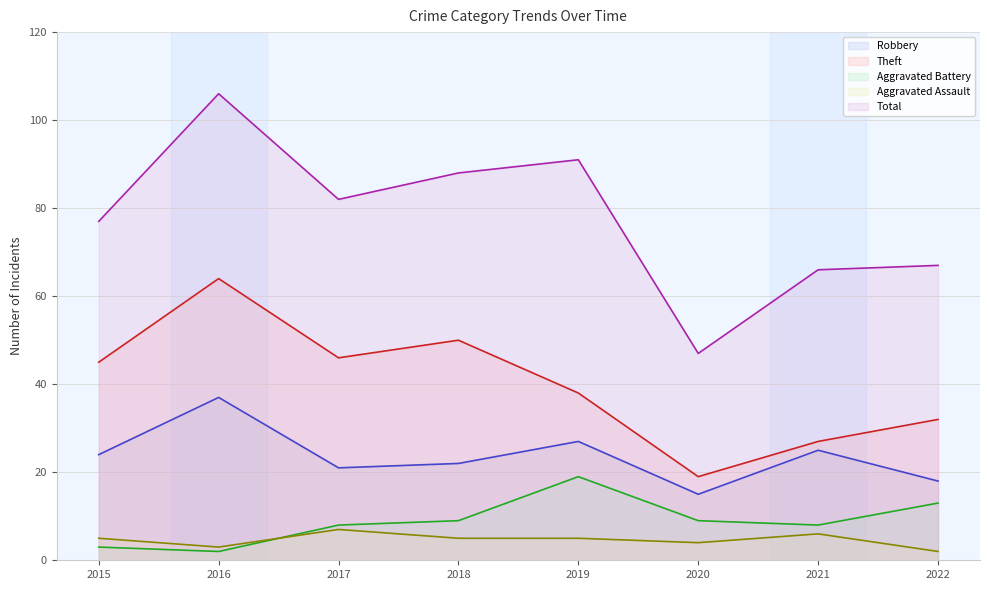

Which category has the lowest value in the Theft series?

2020